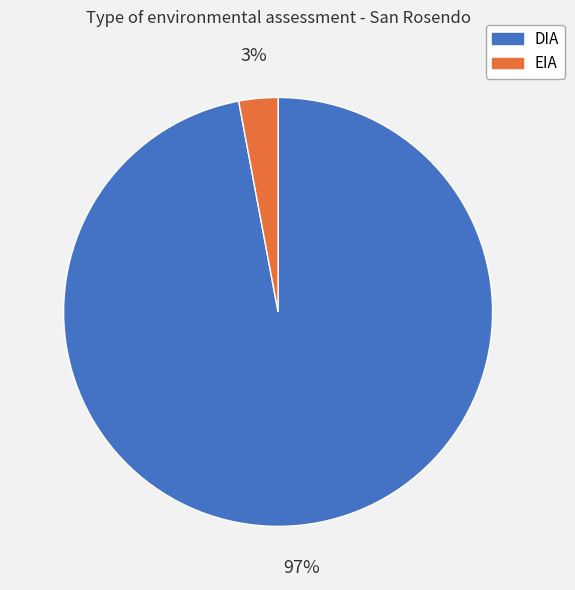

To the nearest percent, what is the average slice percentage?

50%